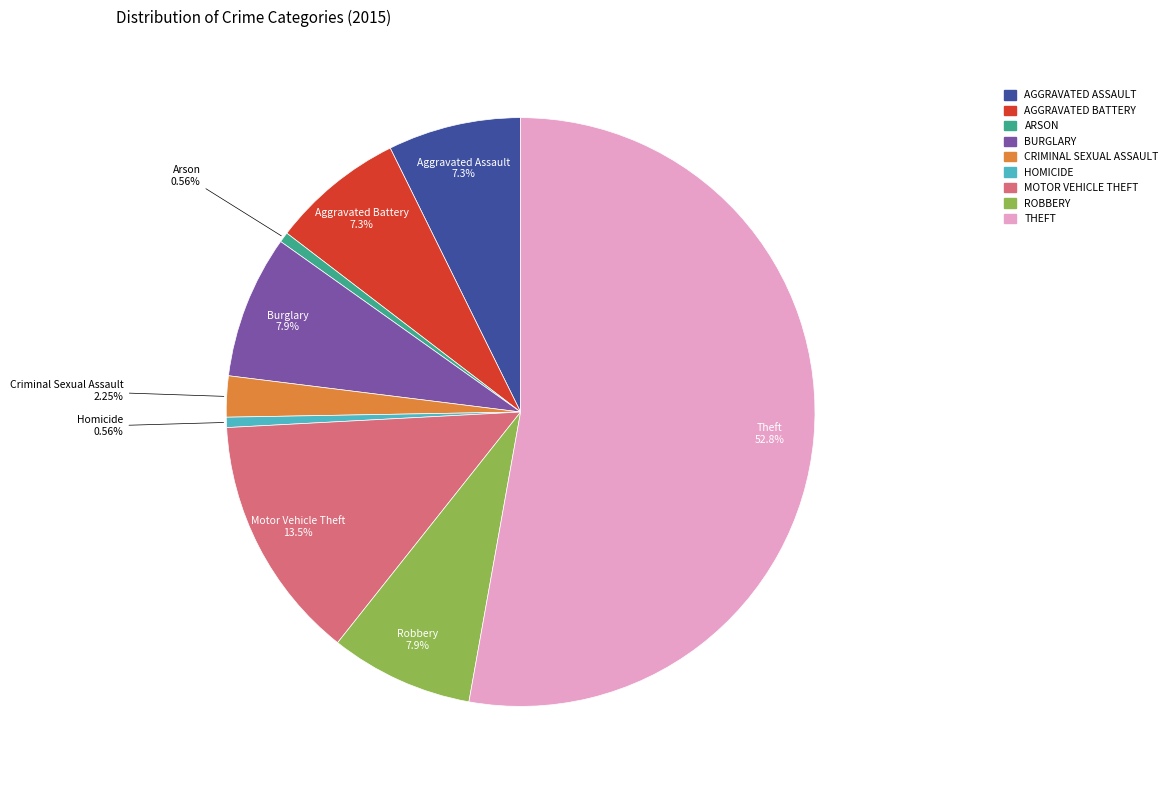

How many segments does this pie chart have?

9